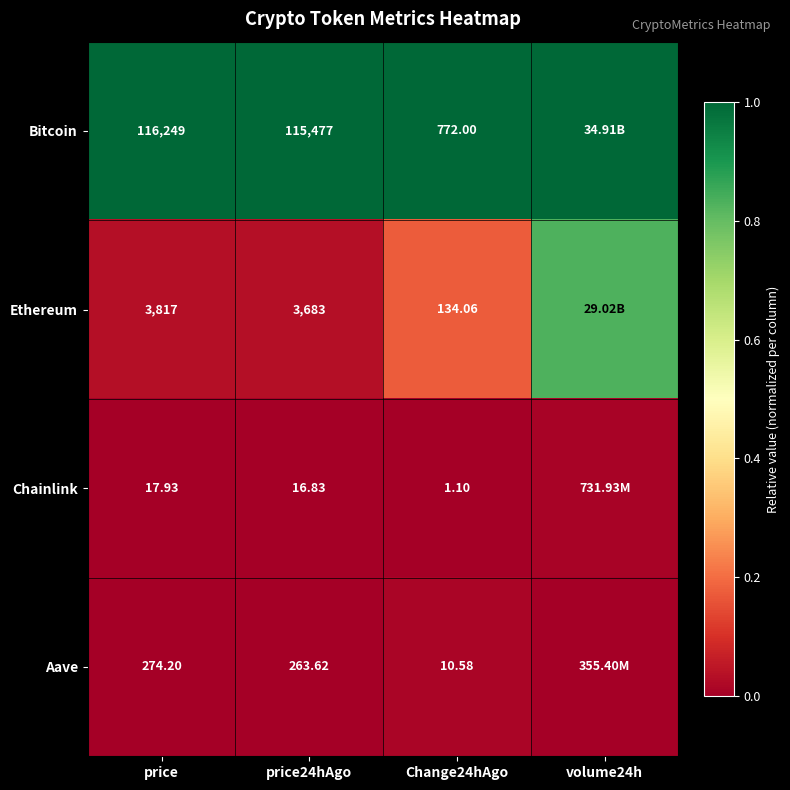

Between price and Change24hAgo, which series saw the biggest shift?

Bitcoin